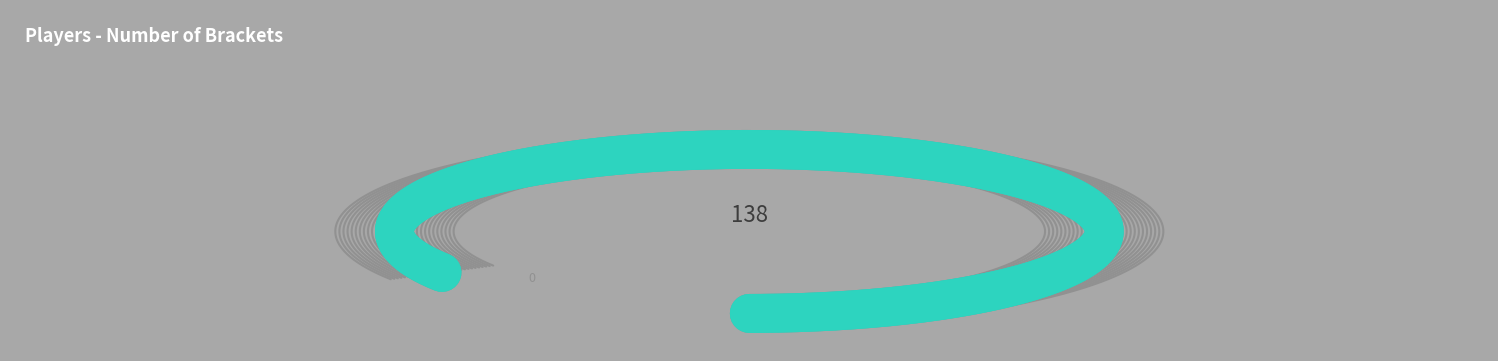

To the nearest percent, what is the average slice percentage?

6%